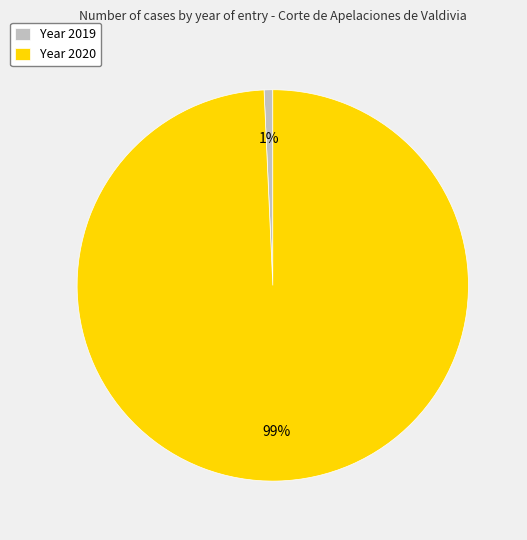

To the nearest percent, what is the combined percentage of Year 2020 and Year 2019?

100%